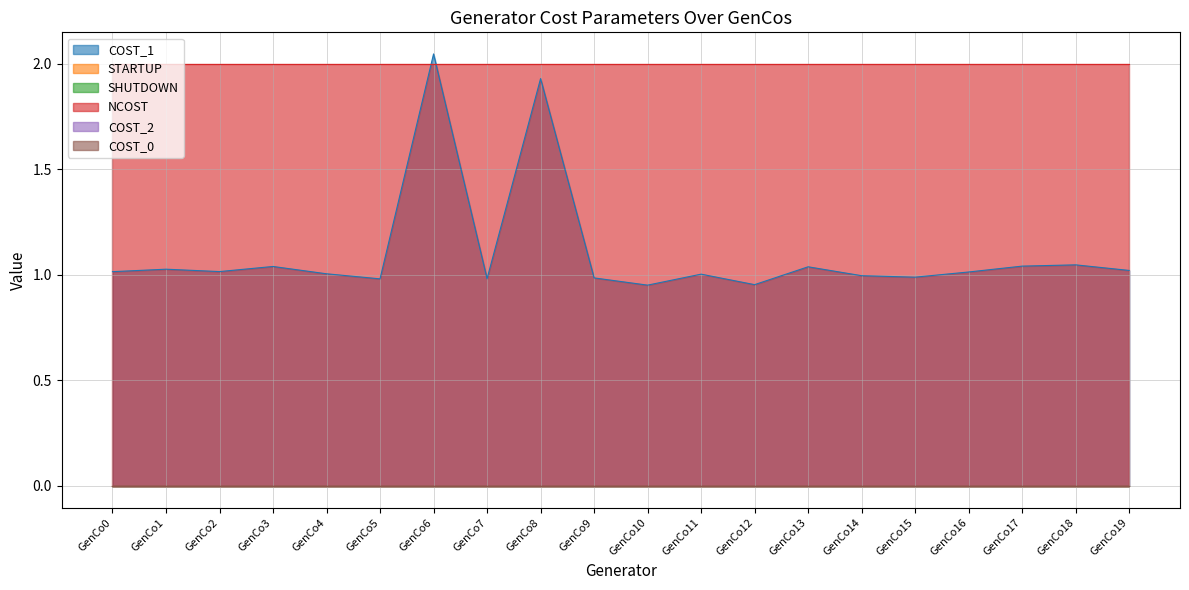

Where is NCOST nearest to the value 2?

GenCo0